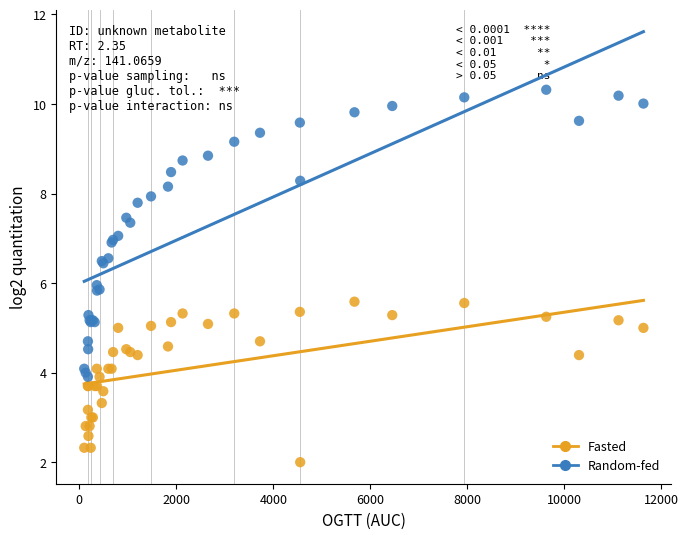

Which series reaches the minimum Y coordinate?

Fasted